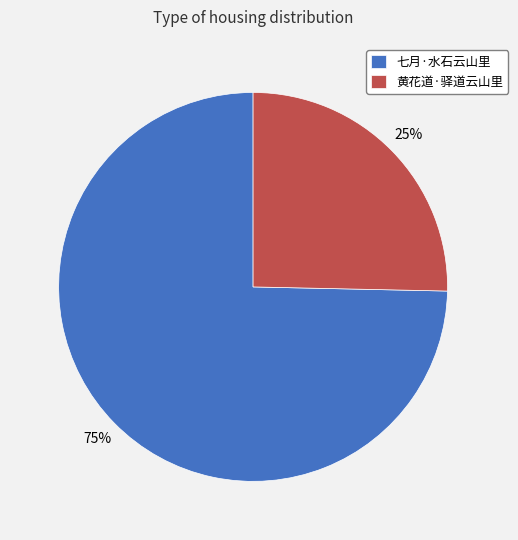

To the nearest percent, what portion does 七月·水石云山里 represent?

75%